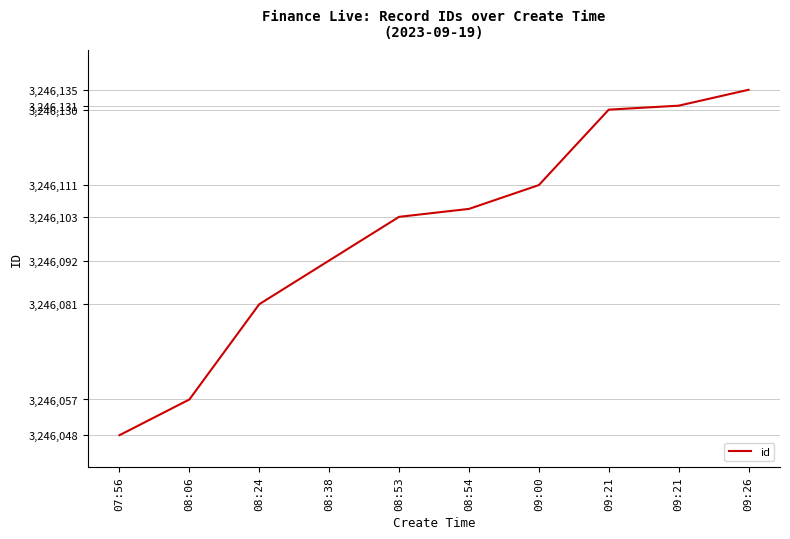

What is the approximate value at 09:21?

3246131